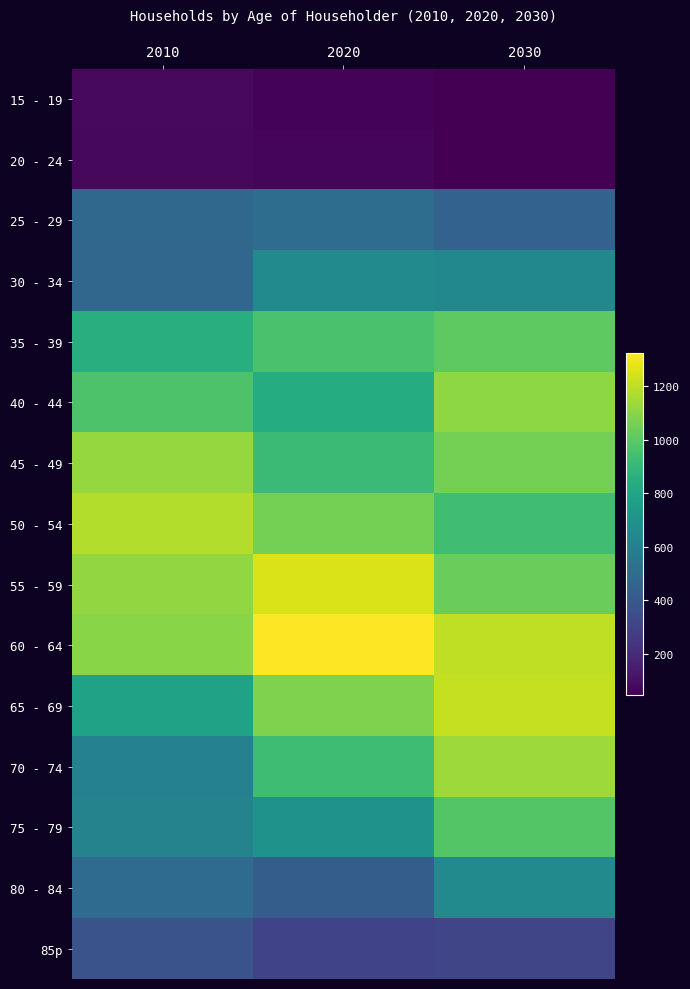

What is the spread (max minus min) of values at 2030?

1169